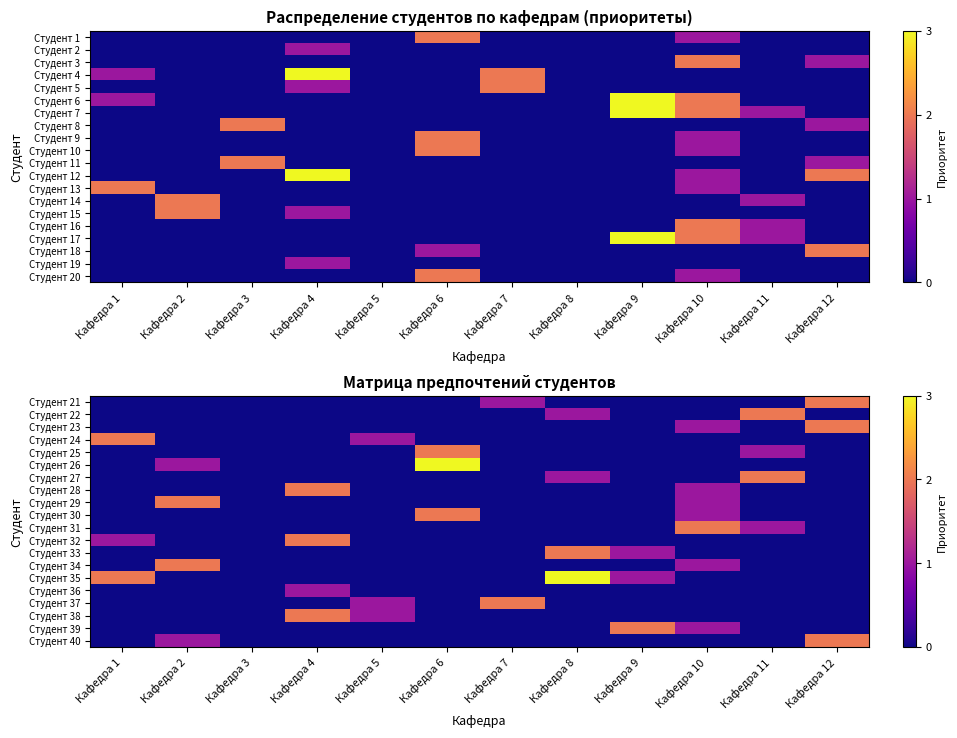

At how many categories does at least one series exceed 0?

11